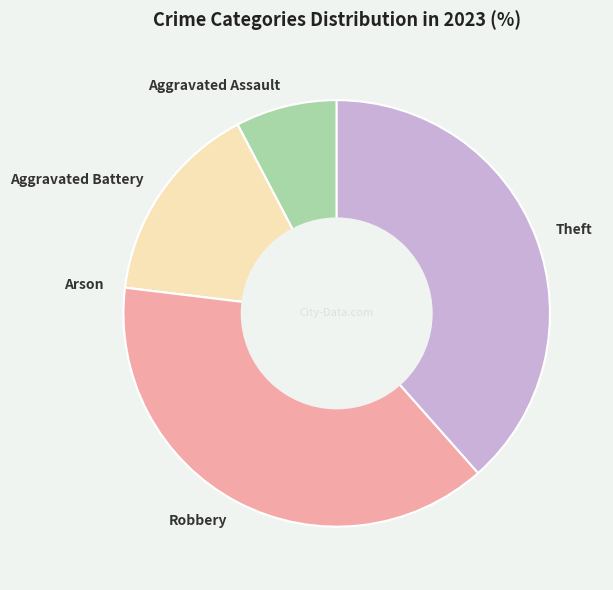

Combined, do Theft and Aggravated Assault account for over 50%?

No